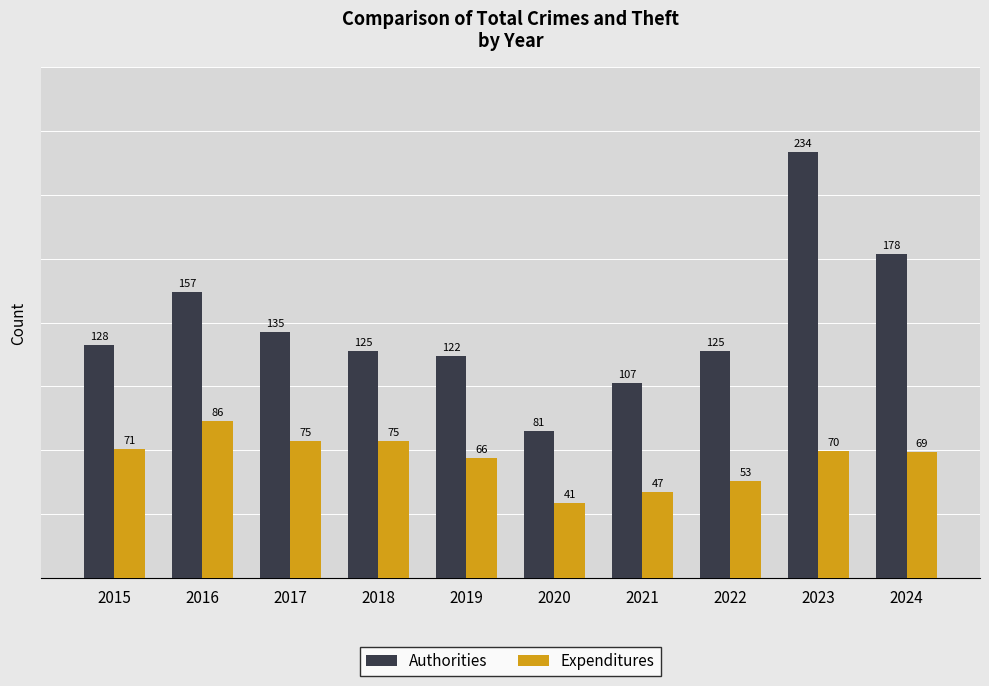

Reading left to right, what are all the values shown in this chart?

Authorities: 2015=128	2016=157	2017=135	2018=125	2019=122	2020=81	2021=107	2022=125	2023=234	2024=178
Expenditures: 2015=71	2016=86	2017=75	2018=75	2019=66	2020=41	2021=47	2022=53	2023=70	2024=69